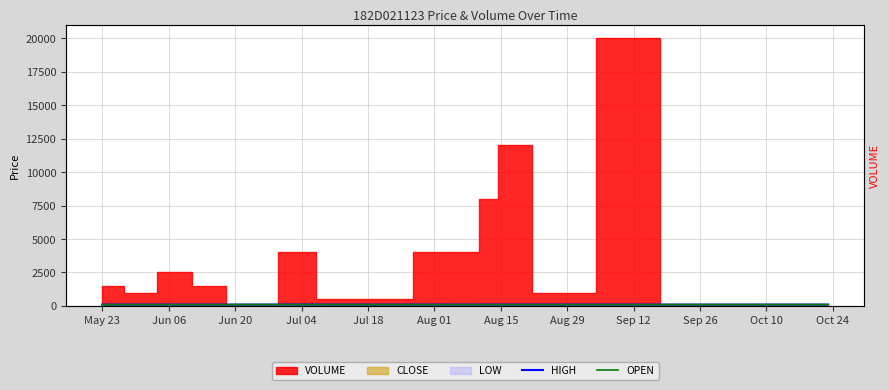

What is the difference between the second highest and minimum values in the HIGH series?

3.5